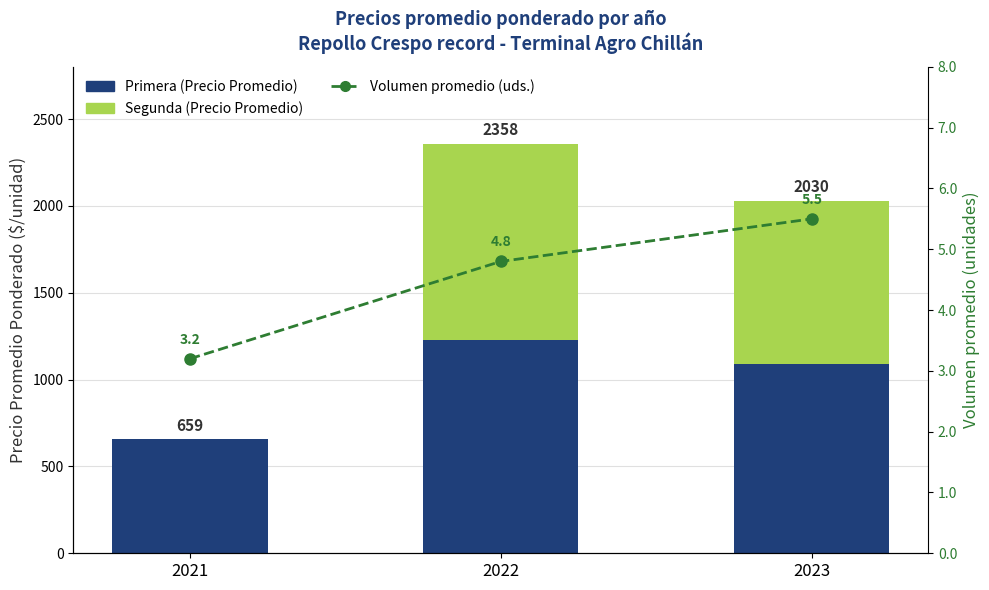

Rank the series by their average value, from lowest to highest.

Volumen promedio (uds.), Segunda (Precio Promedio), Primera (Precio Promedio)